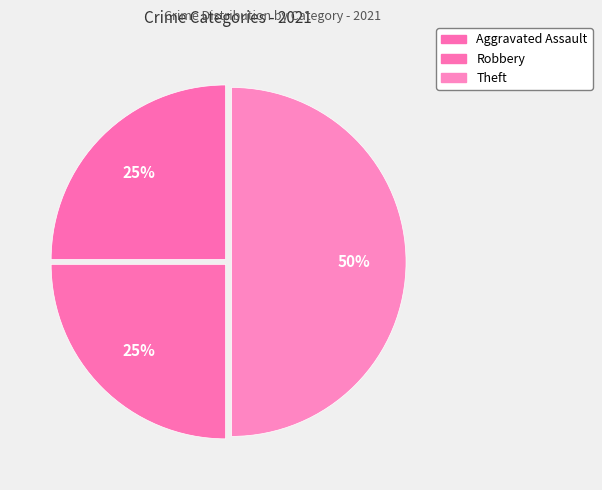

Count the number of slices in the pie.

3